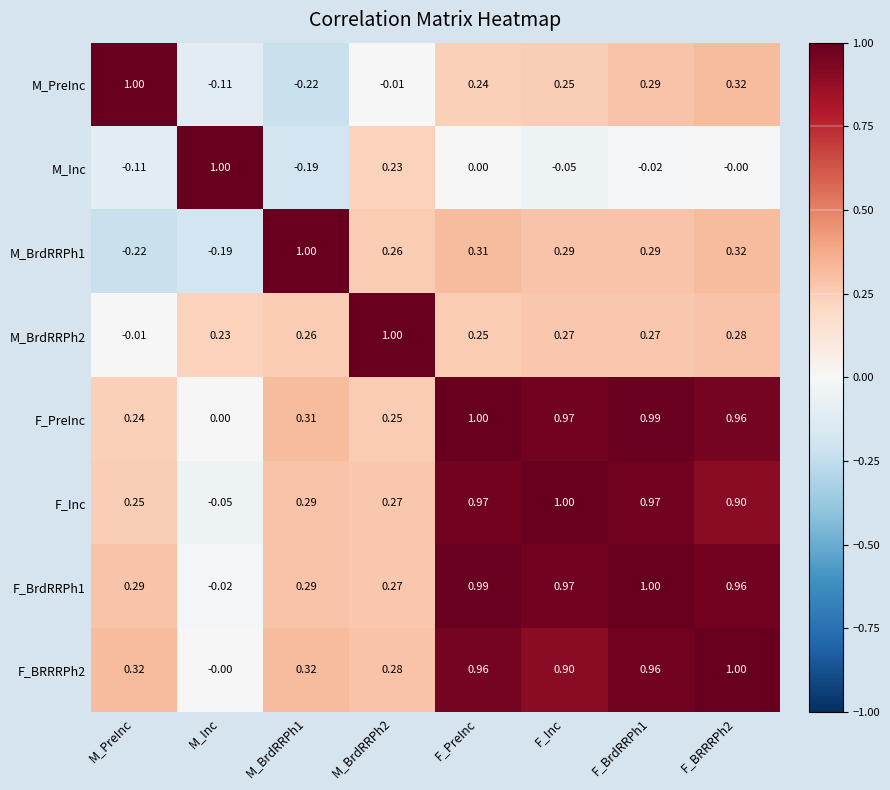

Is the value of M_Inc at M_Inc greater than the value of F_BRRRPh2 at M_BrdRRPh2?

Yes